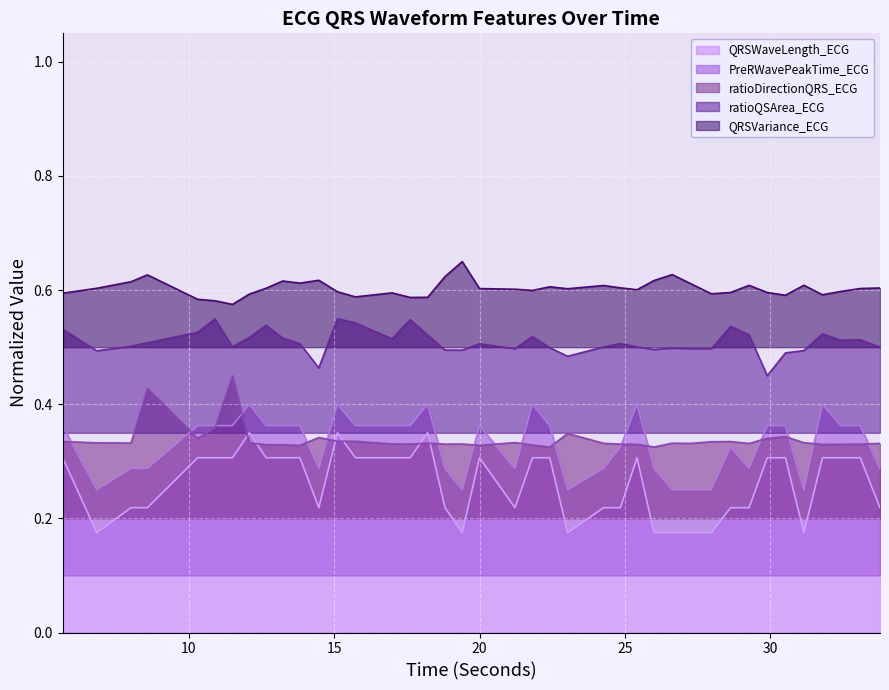

True or false: QRSWaveLength_ECG has a value of 0.2 at 8.0234375.

True